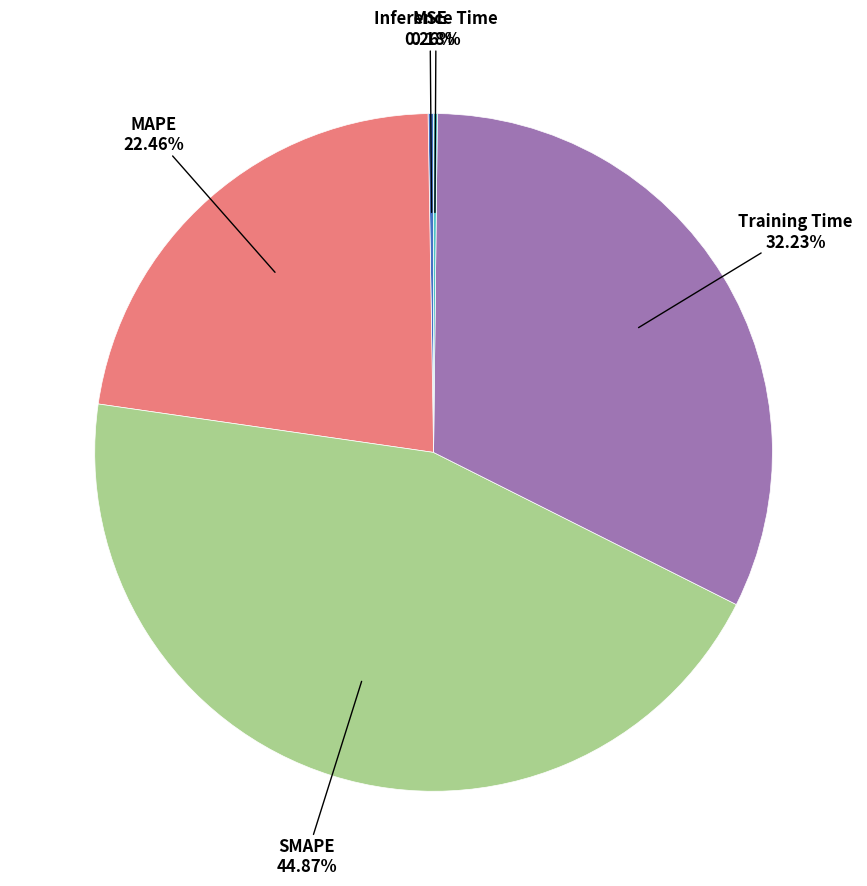

Is there any slice that represents more than half of the pie?

No